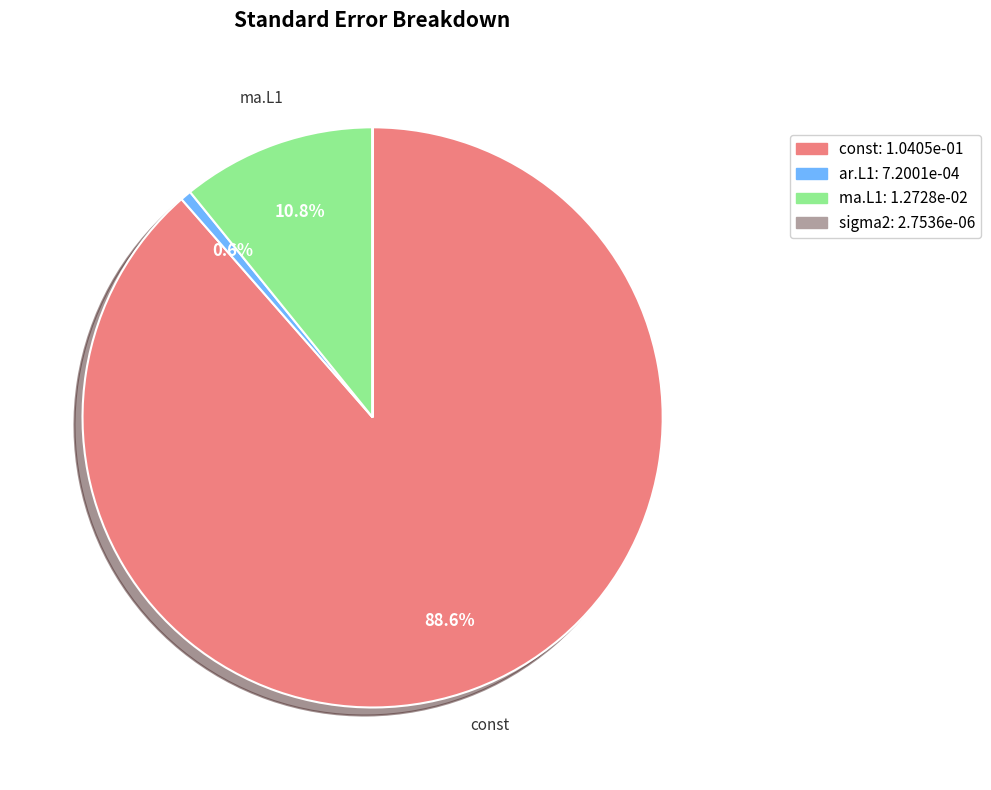

Does any single category account for the majority?

Yes